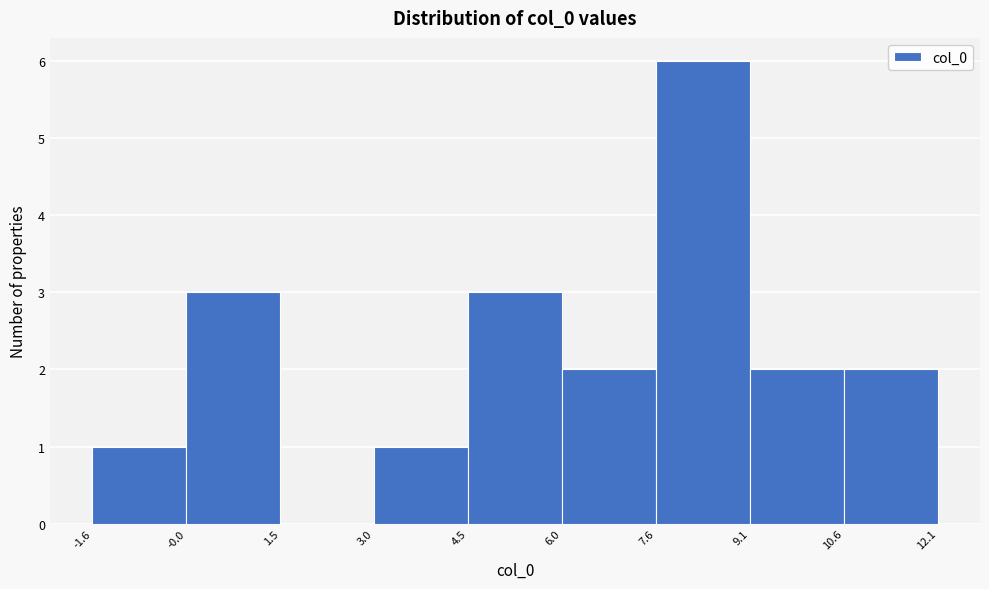

How tall is the bar that spans 7.6 to 9.1 on the x-axis? The values are not printed on the chart, so give them approximately, as read against the axis.

6